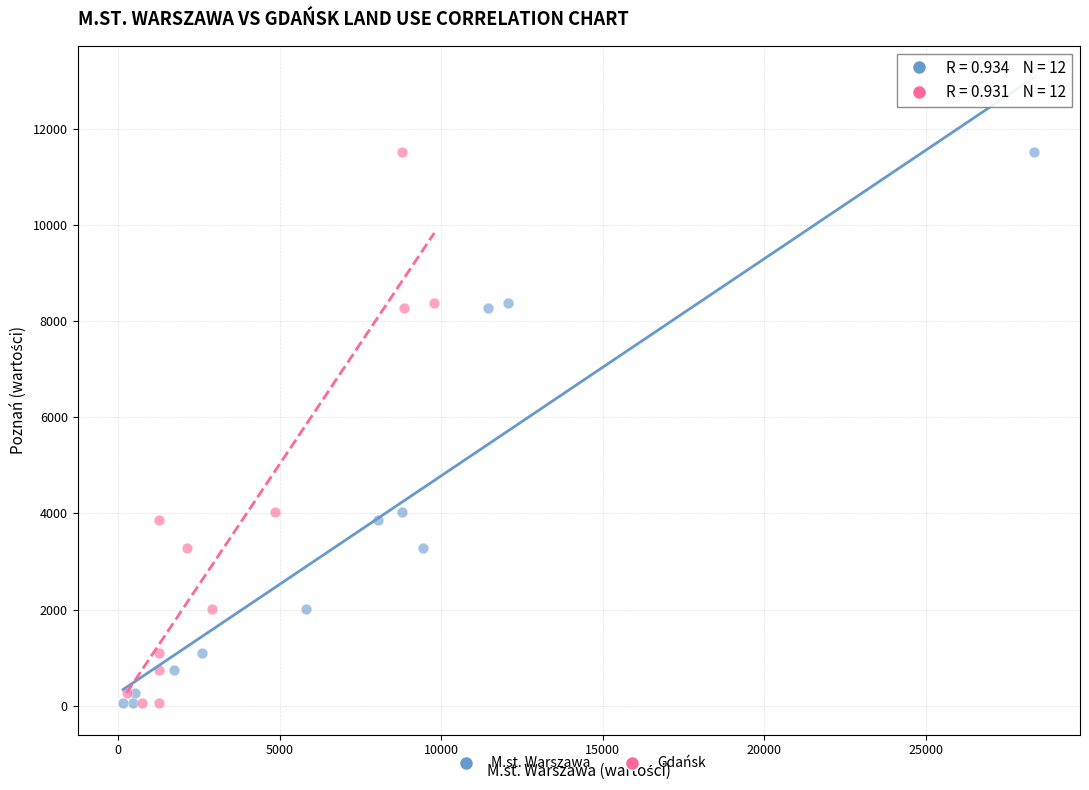

What are all the series names shown in the legend?

M.st. Warszawa, Gdańsk